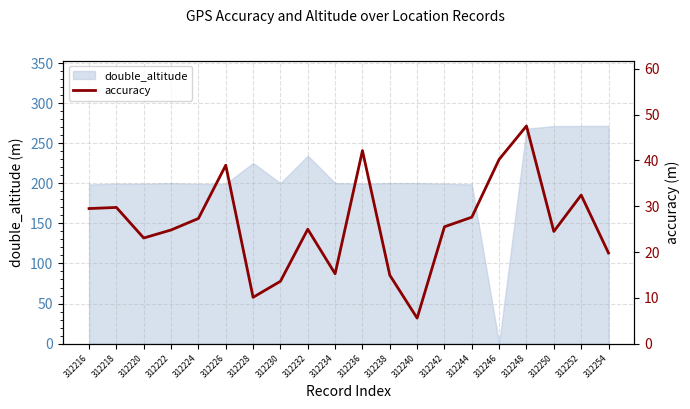

The double_altitude series shows 199.2 at 312224. True or false?

True